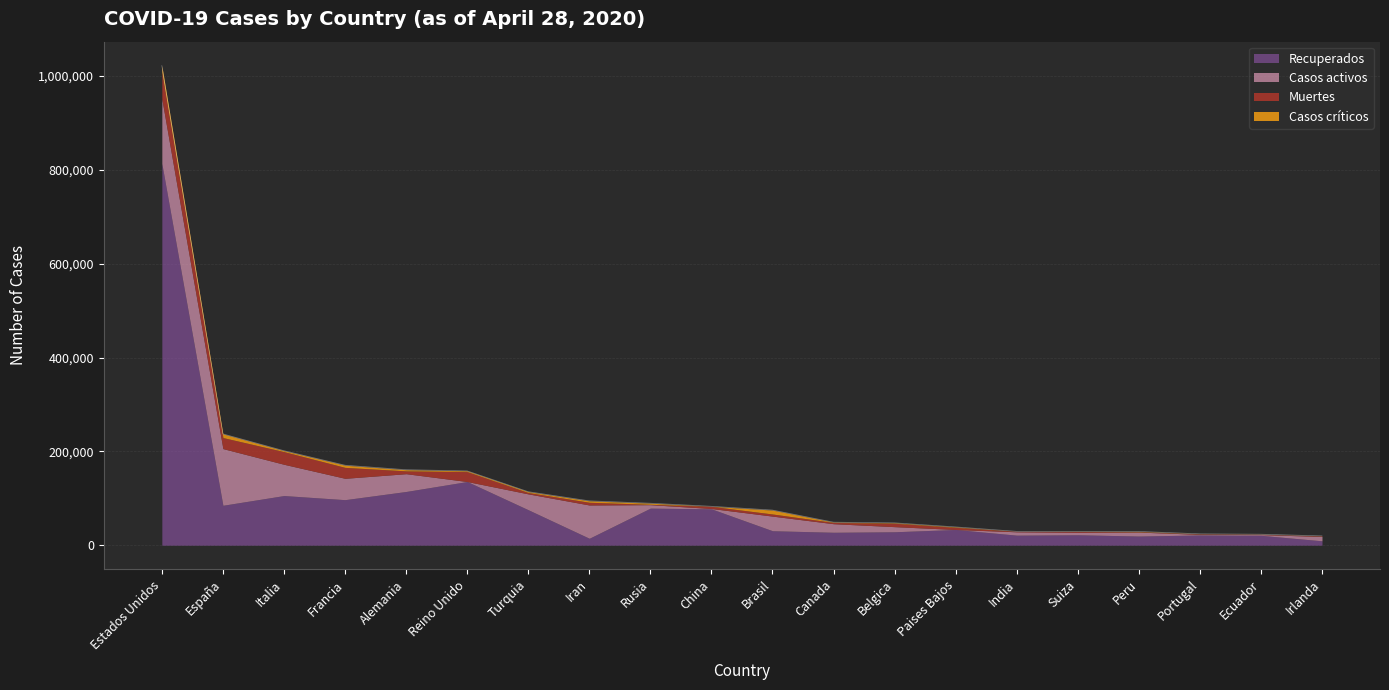

What is the difference between the Casos activos values at Ecuador and Belgica?

9321